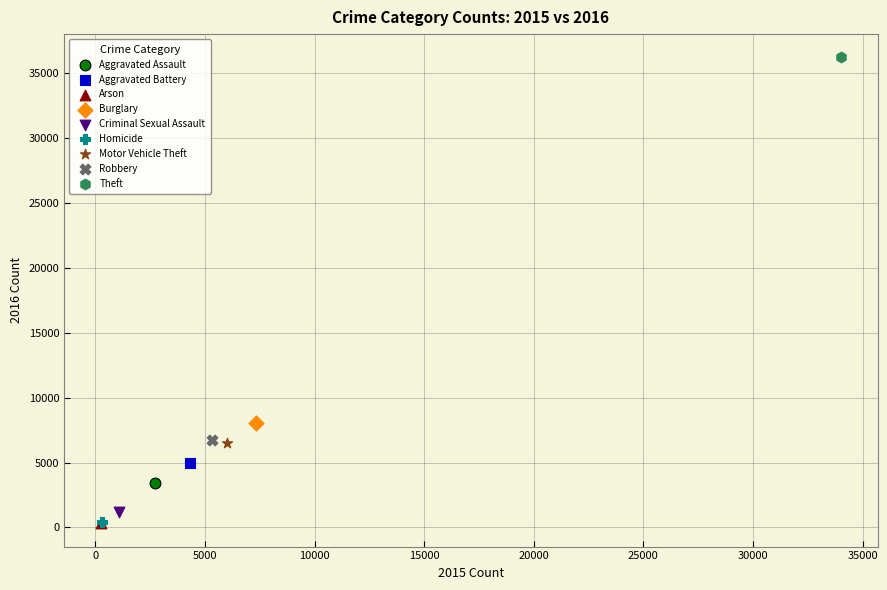

What are all the series names shown in the legend?

Aggravated Assault, Aggravated Battery, Arson, Burglary, Criminal Sexual Assault, Homicide, Motor Vehicle Theft, Robbery, Theft